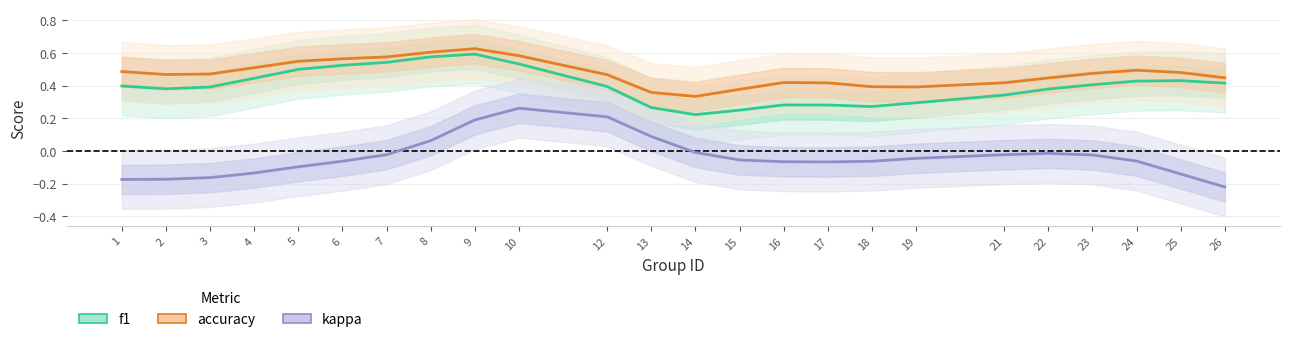

Reading left to right, transcribe all the data shown in this chart.

f1: 1=0.4	2=0.4	3=0.4	4=0.4	5=0.5	6=0.5	7=0.5	8=0.6	9=0.6	10=0.5	12=0.4	13=0.3	14=0.2	15=0.3	16=0.3	17=0.3	18=0.3	19=0.3	21=0.3	22=0.4	23=0.4	24=0.4	25=0.4	26=0.4
accuracy: 1=0.5	2=0.5	3=0.5	4=0.5	5=0.5	6=0.6	7=0.6	8=0.6	9=0.6	10=0.6	12=0.5	13=0.4	14=0.3	15=0.4	16=0.4	17=0.4	18=0.4	19=0.4	21=0.4	22=0.4	23=0.5	24=0.5	25=0.5	26=0.4
kappa: 1=-0.2	2=-0.2	3=-0.2	4=-0.1	5=-0.1	6=-0.1	7=-0.0	8=0.1	9=0.2	10=0.3	12=0.2	13=0.1	14=-0.0	15=-0.1	16=-0.1	17=-0.1	18=-0.1	19=-0.0	21=-0.0	22=-0.0	23=-0.0	24=-0.1	25=-0.1	26=-0.2